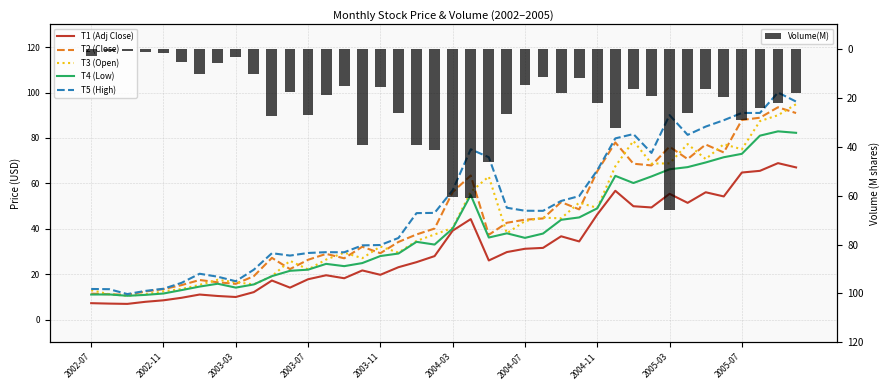

List the series in order of their peak value, lowest first.

Volume(M), T1 (Adj Close), T4 (Low), T2 (Close), T3 (Open), T5 (High)